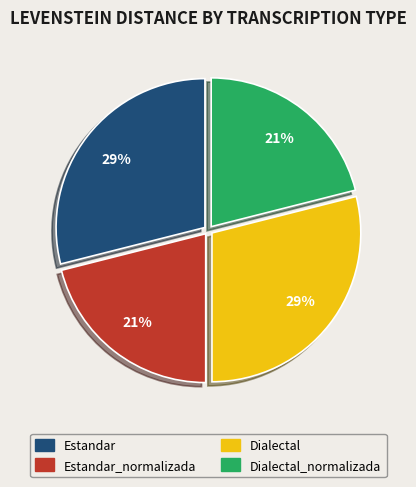

Is there a majority slice in this chart?

No